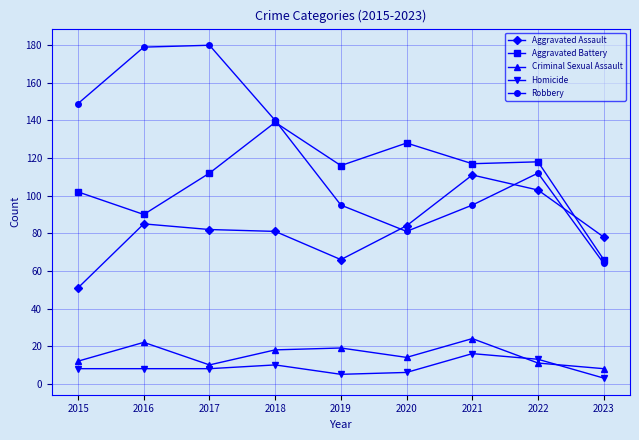

Reading left to right, what are all the values shown in this chart?

Aggravated Assault: 2015=51	2016=85	2017=82	2018=81	2019=66	2020=84	2021=111	2022=103	2023=78
Aggravated Battery: 2015=102	2016=90	2017=112	2018=139	2019=116	2020=128	2021=117	2022=118	2023=66
Criminal Sexual Assault: 2015=12	2016=22	2017=10	2018=18	2019=19	2020=14	2021=24	2022=11	2023=8
Homicide: 2015=8	2016=8	2017=8	2018=10	2019=5	2020=6	2021=16	2022=13	2023=3
Robbery: 2015=149	2016=179	2017=180	2018=140	2019=95	2020=81	2021=95	2022=112	2023=64